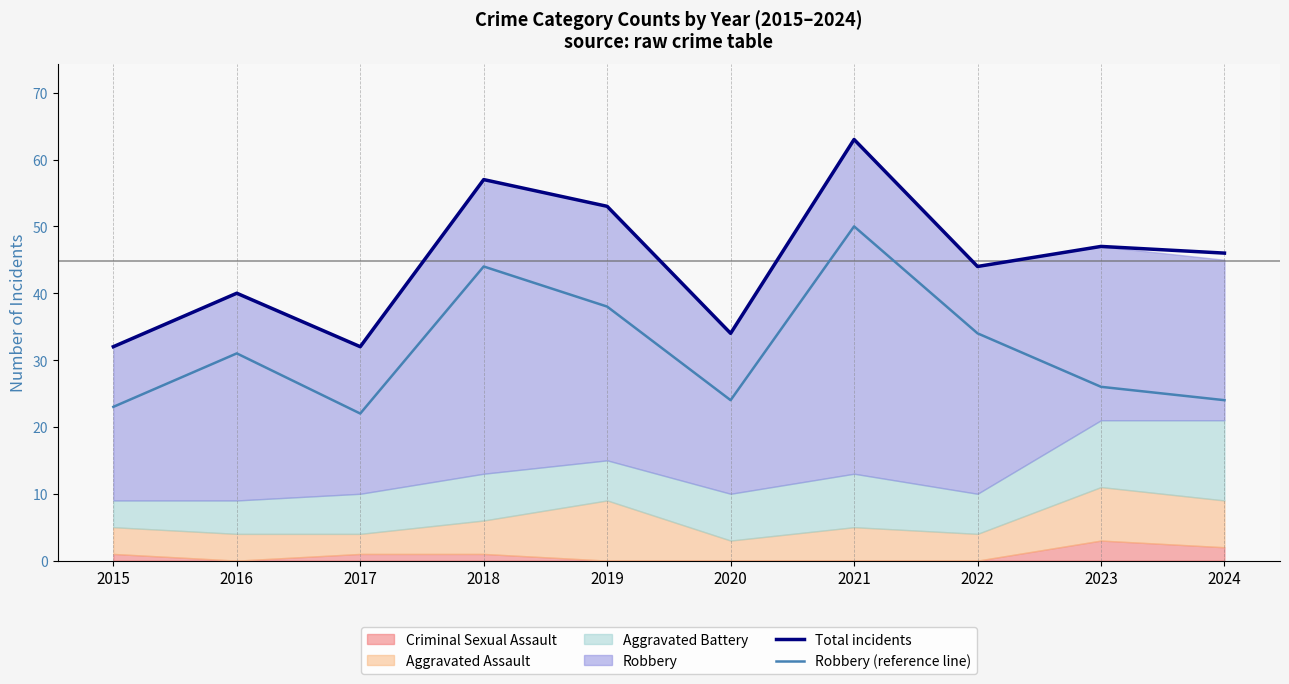

Between 2022 and 2020, which is larger?

2022